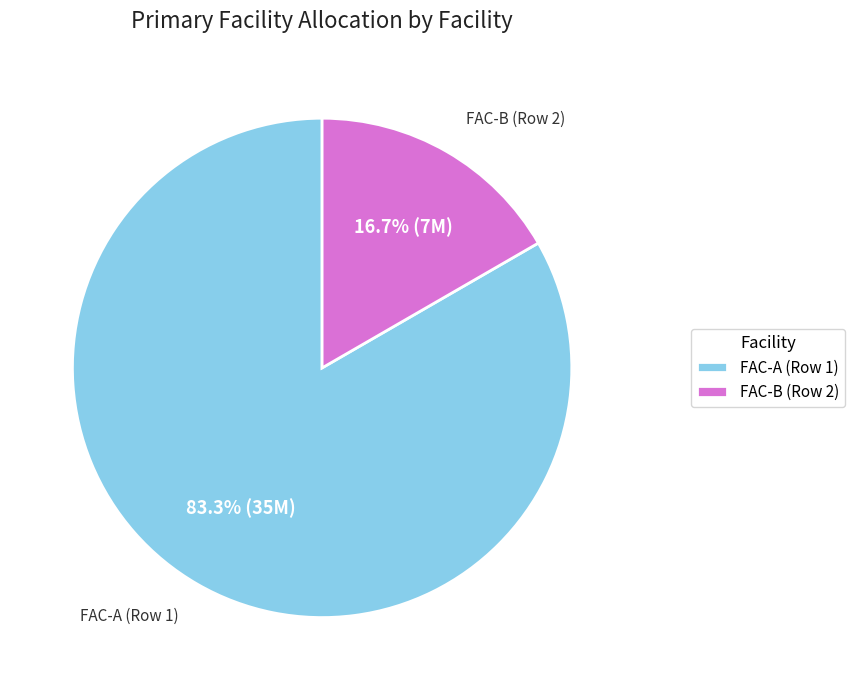

To the nearest percent, what is the combined percentage of FAC-B (Row 2) and FAC-A (Row 1)?

100%